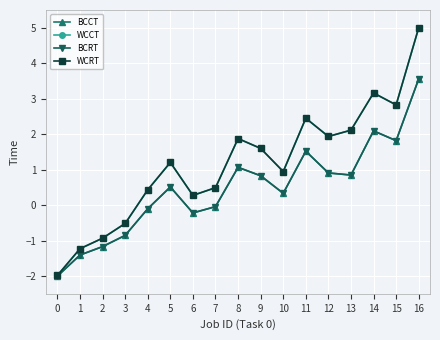

What is the sum of all BCRT values?

7.7